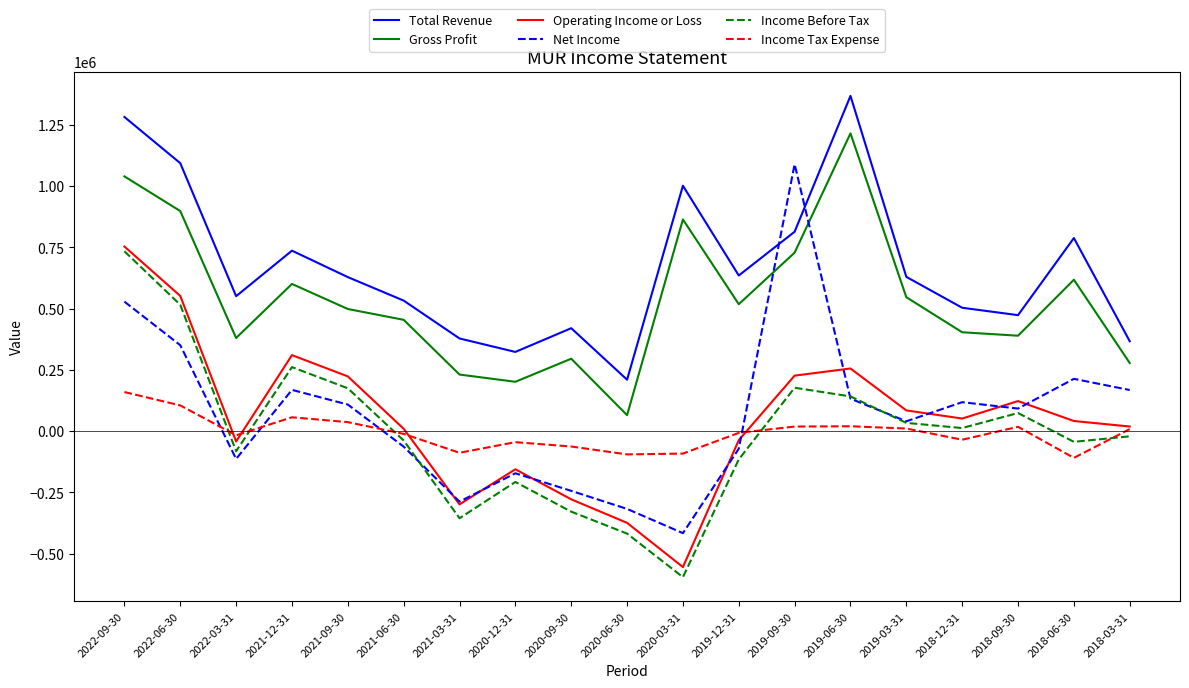

Which series changed the most between 2019-09-30 and 2018-12-31?

Net Income